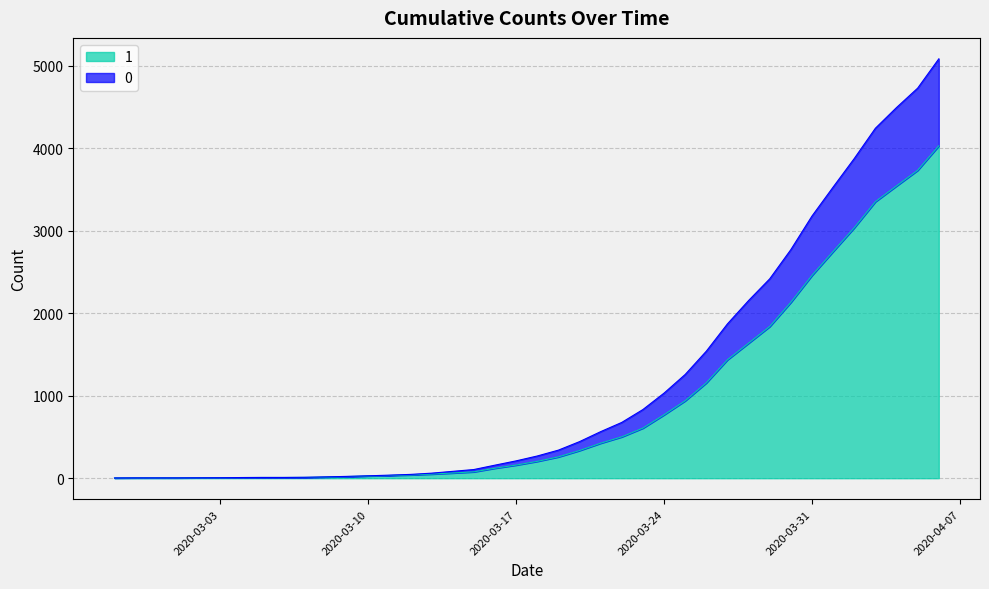

Is the value of 0 at 2020-04-01 greater than the value of 1 at 2020-03-15?

Yes